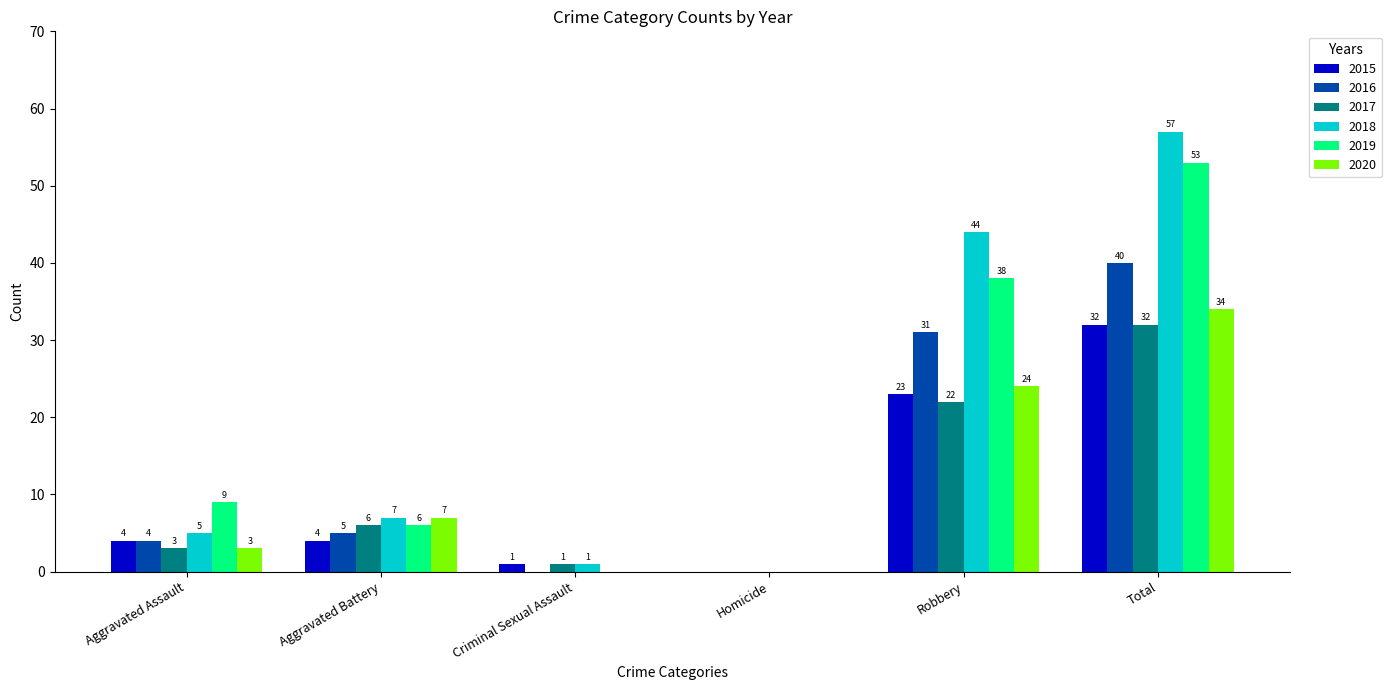

Reading left to right, what are all the values shown in this chart?

2015: Aggravated Assault=4	Aggravated Battery=4	Criminal Sexual Assault=1	Homicide=0	Robbery=23	Total=32
2016: Aggravated Assault=4	Aggravated Battery=5	Criminal Sexual Assault=0	Homicide=0	Robbery=31	Total=40
2017: Aggravated Assault=3	Aggravated Battery=6	Criminal Sexual Assault=1	Homicide=0	Robbery=22	Total=32
2018: Aggravated Assault=5	Aggravated Battery=7	Criminal Sexual Assault=1	Homicide=0	Robbery=44	Total=57
2019: Aggravated Assault=9	Aggravated Battery=6	Criminal Sexual Assault=0	Homicide=0	Robbery=38	Total=53
2020: Aggravated Assault=3	Aggravated Battery=7	Criminal Sexual Assault=0	Homicide=0	Robbery=24	Total=34